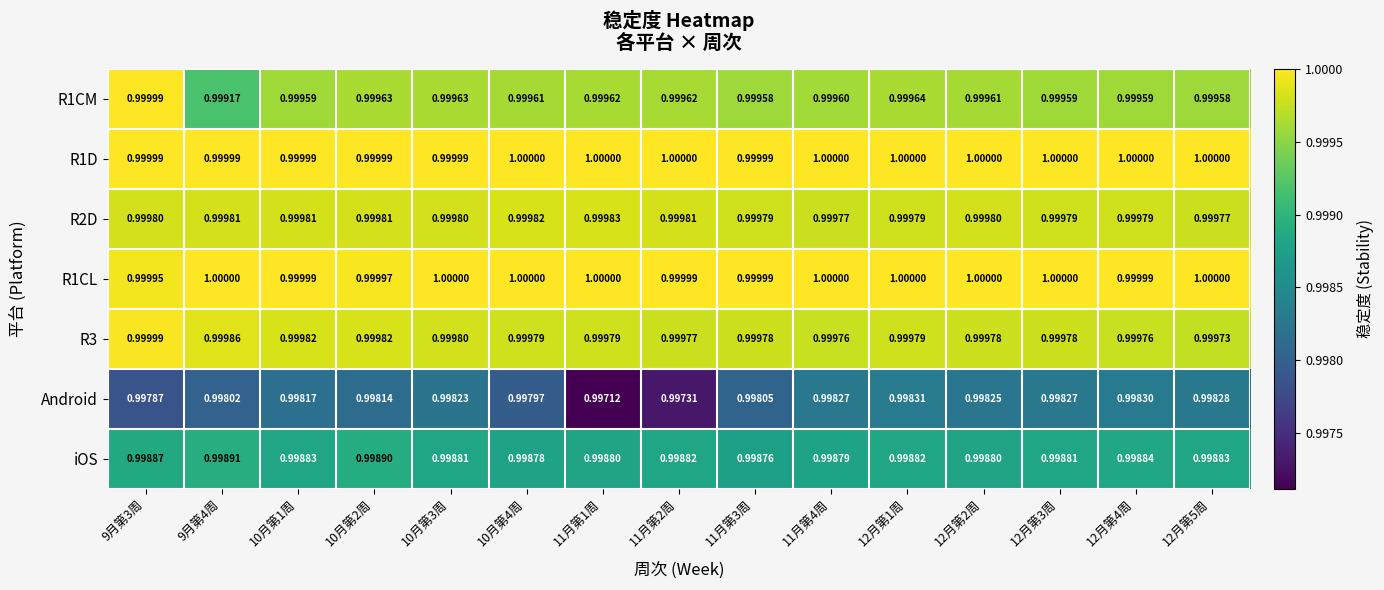

Is the value of R3 at 12月第2周 greater than the value of R2D at 10月第1周?

No